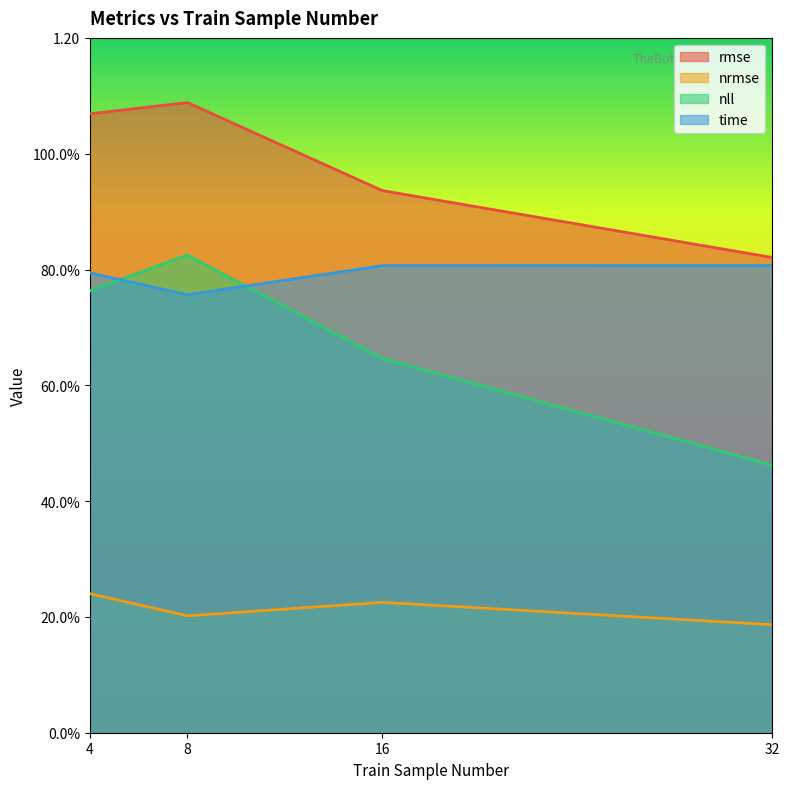

True or false: rmse has more than 2 points higher than both neighbors.

False